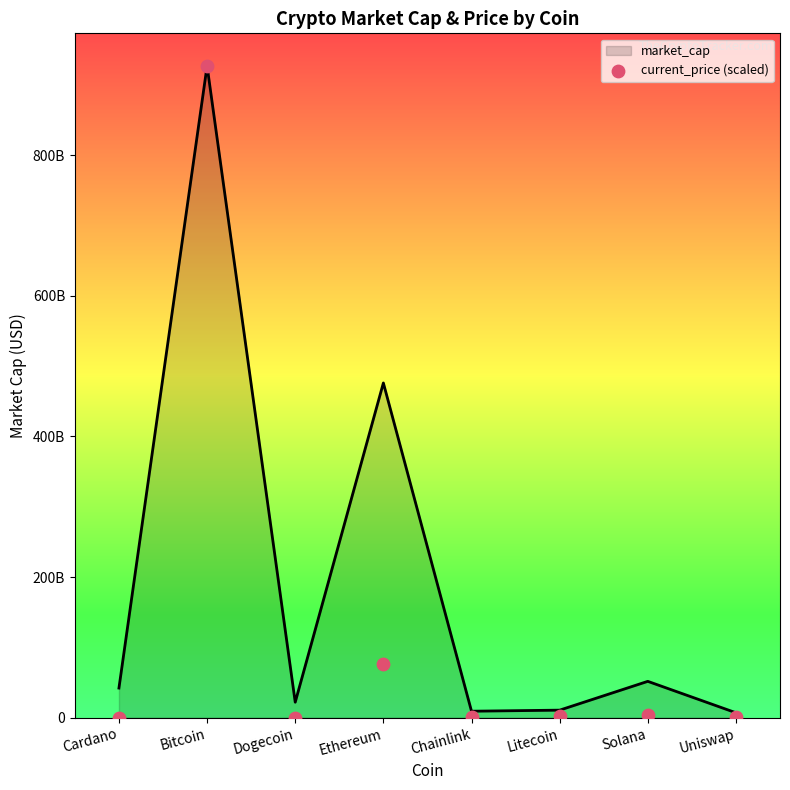

Approximately how many times larger is the value at Ethereum compared to Solana?

23.9